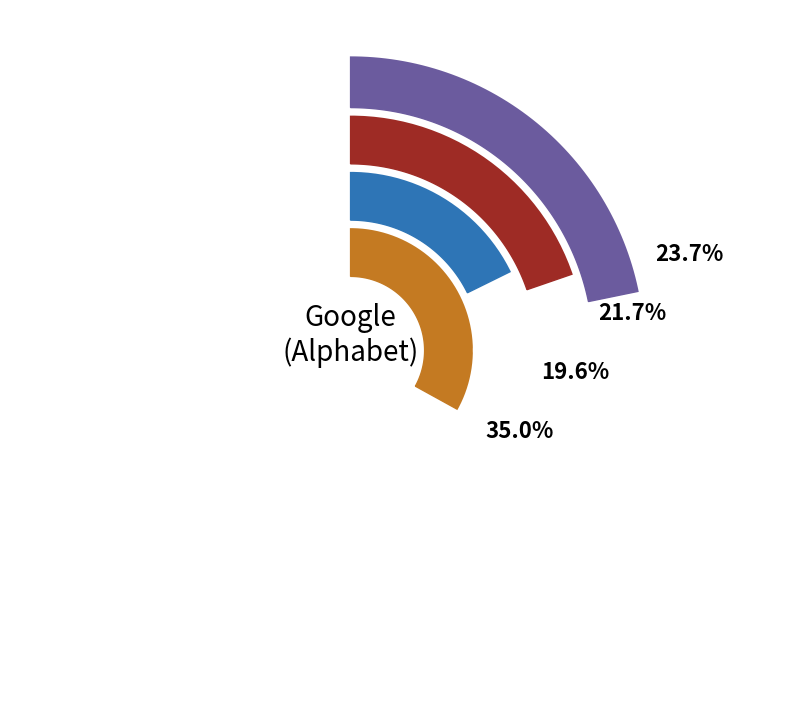

Is 2019 the majority of the pie?

No